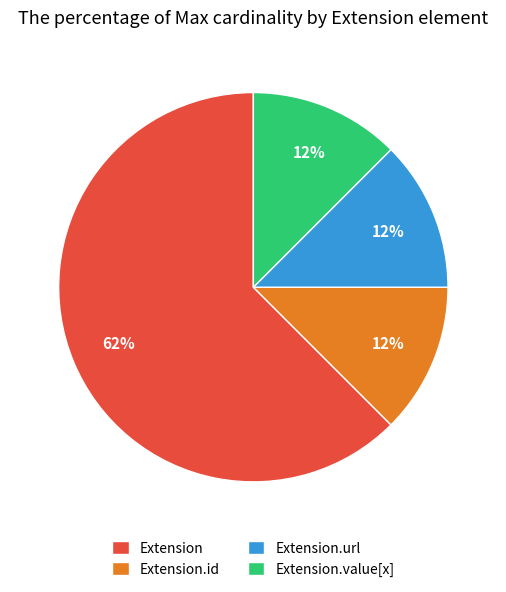

Which has a higher value, Extension.id or Extension?

Extension